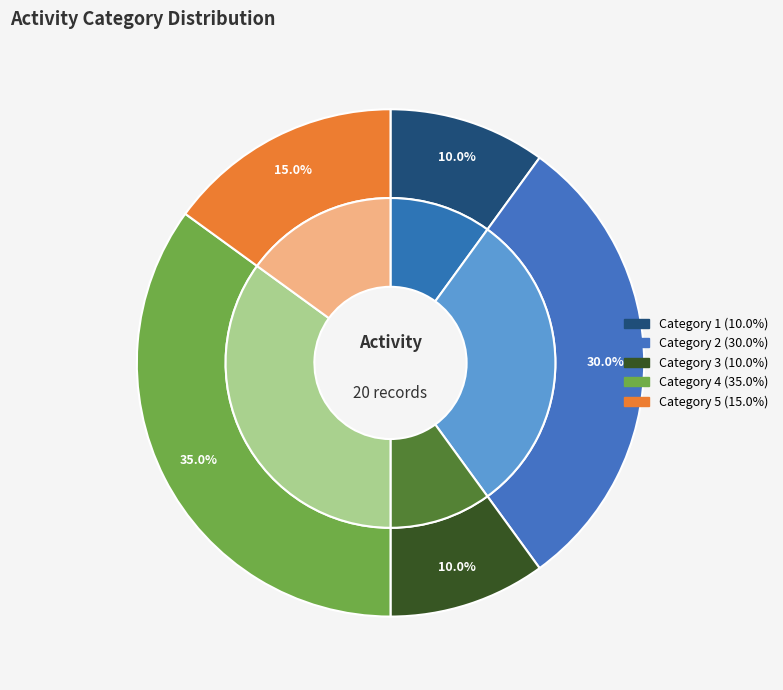

Does any single category account for the majority?

No